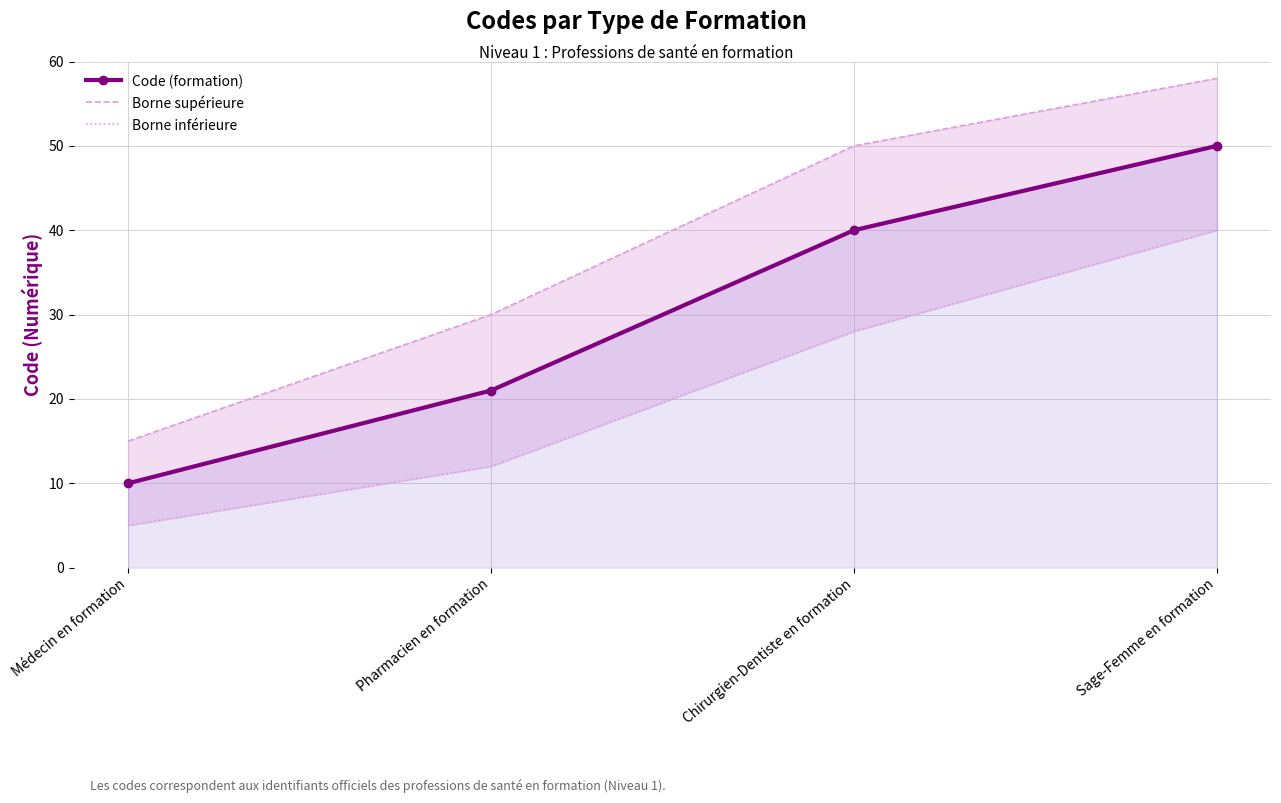

What is the label of the 3rd point from the left?

Chirurgien-Dentiste en formation